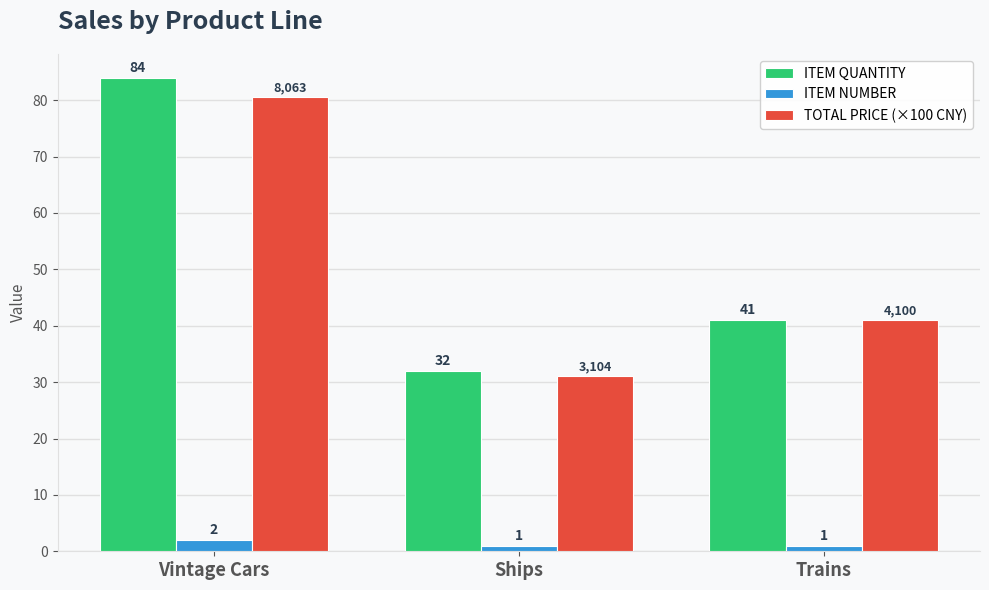

What are all the series names shown in the legend?

ITEM QUANTITY, ITEM NUMBER, TOTAL PRICE (×100 CNY)